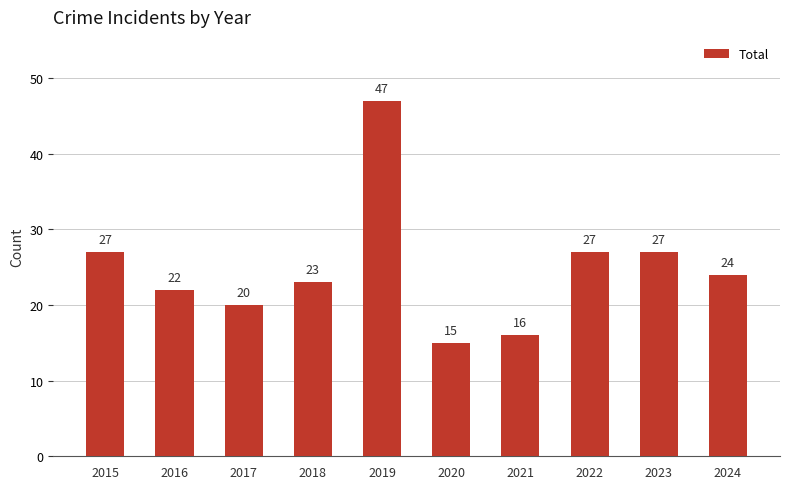

Read the value at 2019.

47